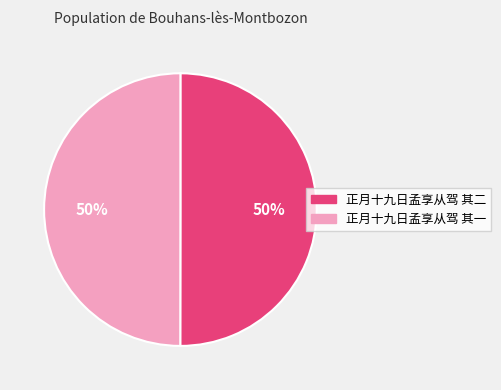

What is the ratio of the value at 正月十九日孟享从驾 其二 to the value at 正月十九日孟享从驾 其一?

1.0